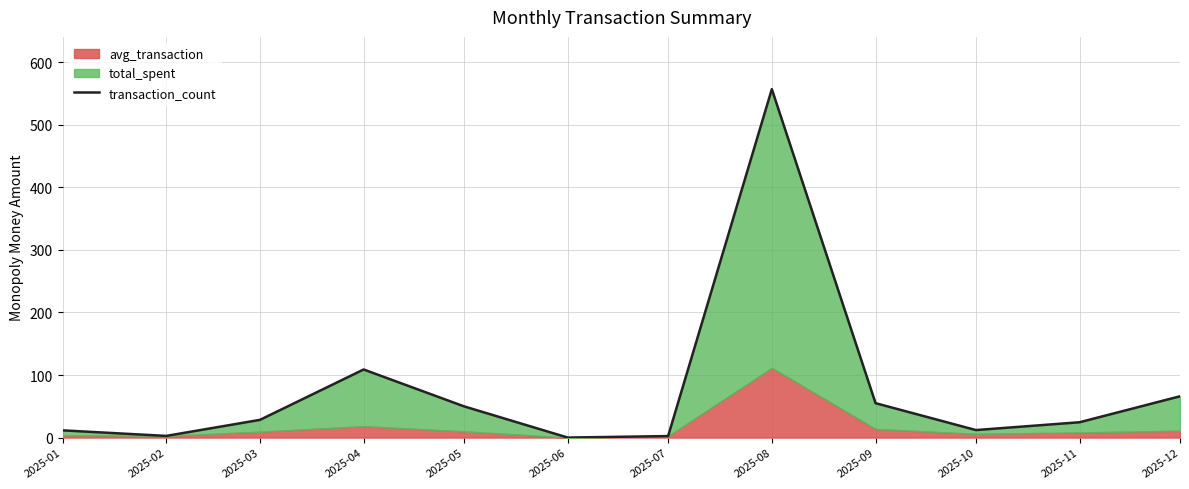

Rank the categories by value from highest to lowest.

2025-08, 2025-04, 2025-12, 2025-09, 2025-05, 2025-03, 2025-11, 2025-10, 2025-01, 2025-02, 2025-07, 2025-06